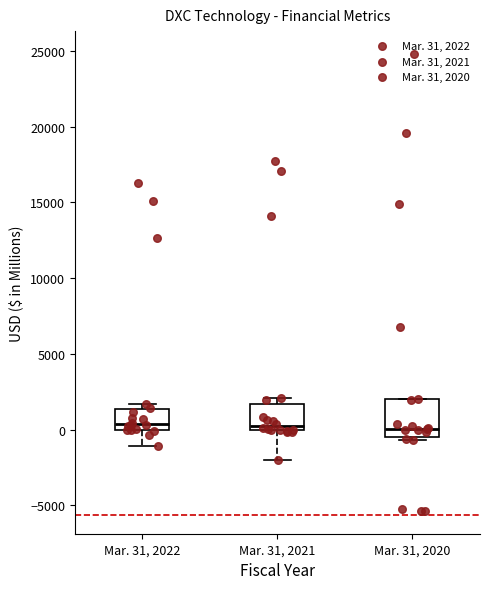

Which box is the tallest, from its lower edge to its upper edge?

Mar. 31, 2020